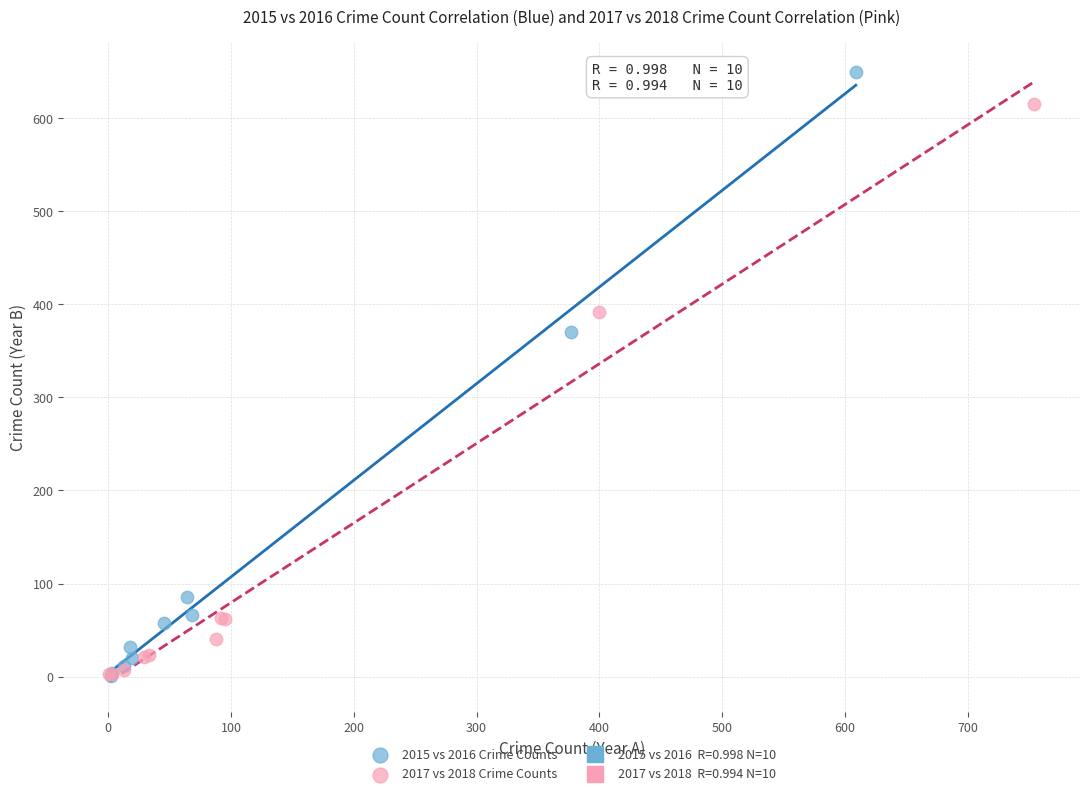

Which series contains the highest Y value?

2015 vs 2016 Crime Counts